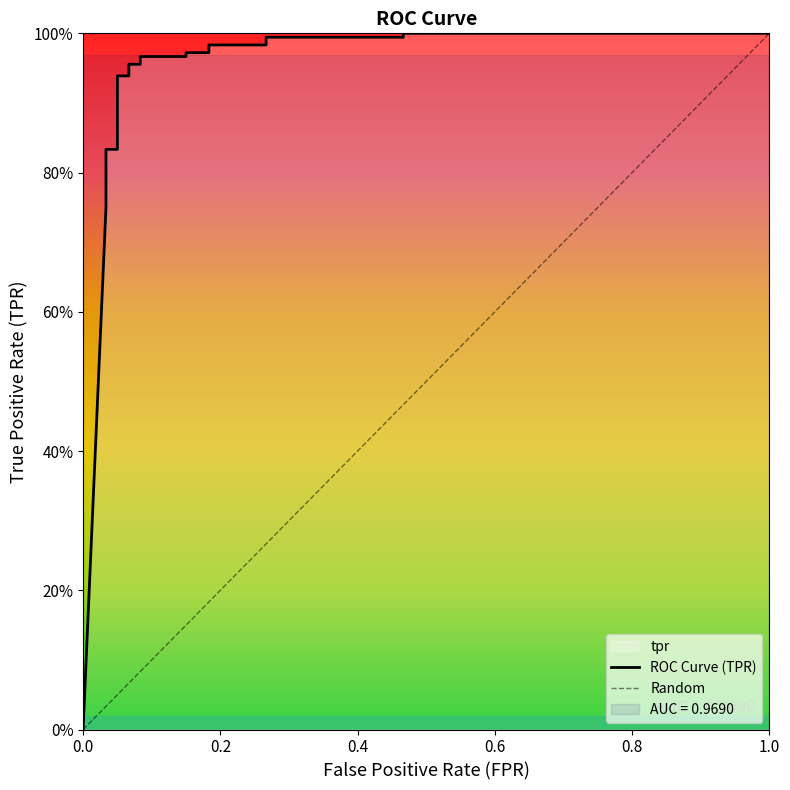

Reading left to right, transcribe all the data shown in this chart.

0.0	0.8	0.8	0.8	0.8	0.8	0.8	0.8	0.9	0.9	0.9	0.9	1.0	1.0	1.0	1.0	1.0	1.0	1.0	1.0	1.0	1.0	1.0	1.0